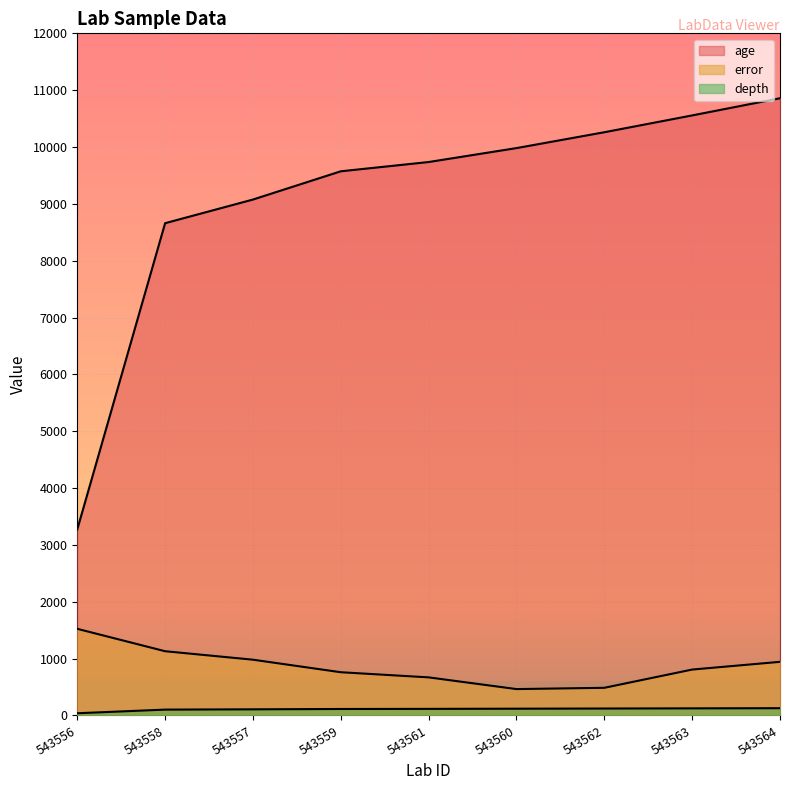

True or false: error has a value of 943.5 at 543564.

True